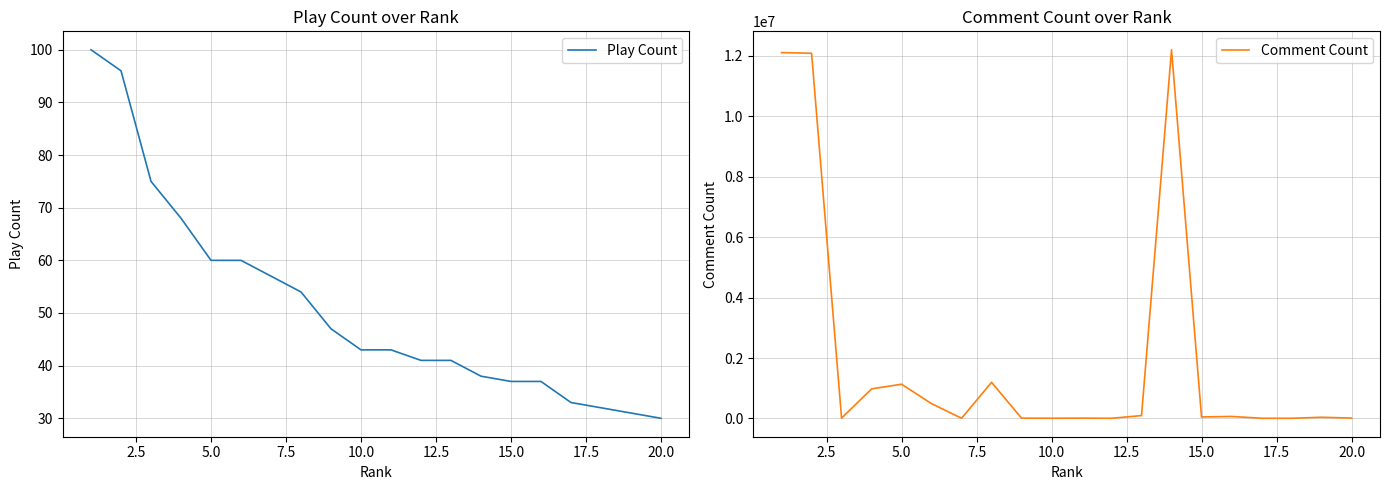

What value does the Comment Count series have at 10.0?

6731